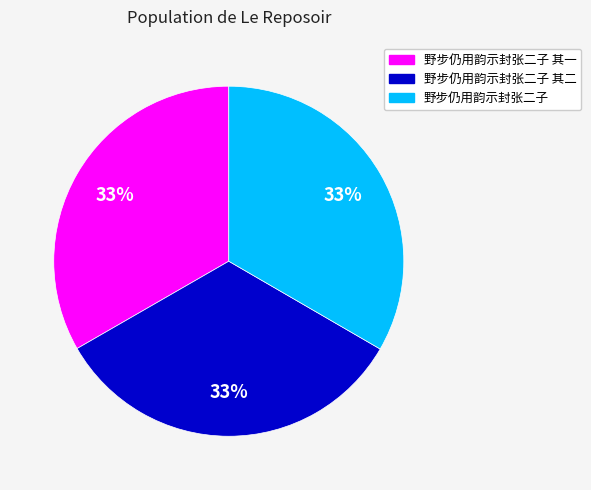

Does any single category account for the majority?

No